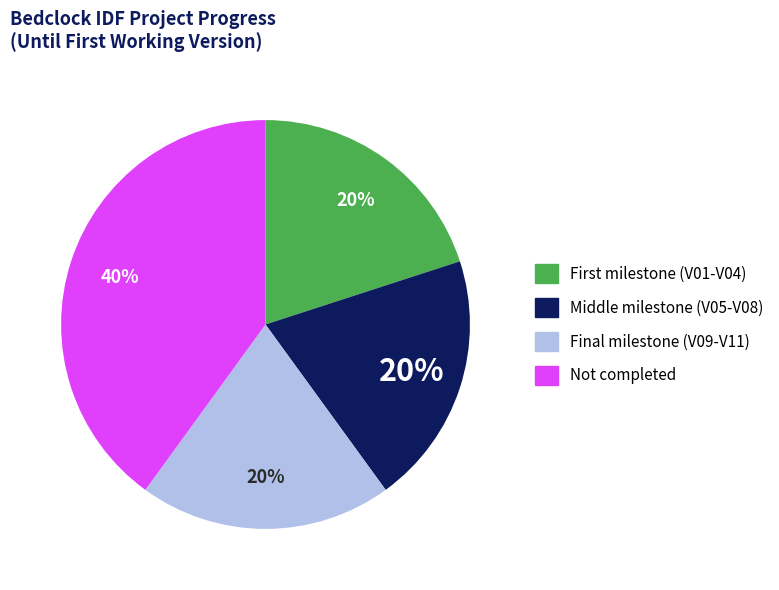

To the nearest percent, what is the difference between the largest and smallest slice percentages?

20%